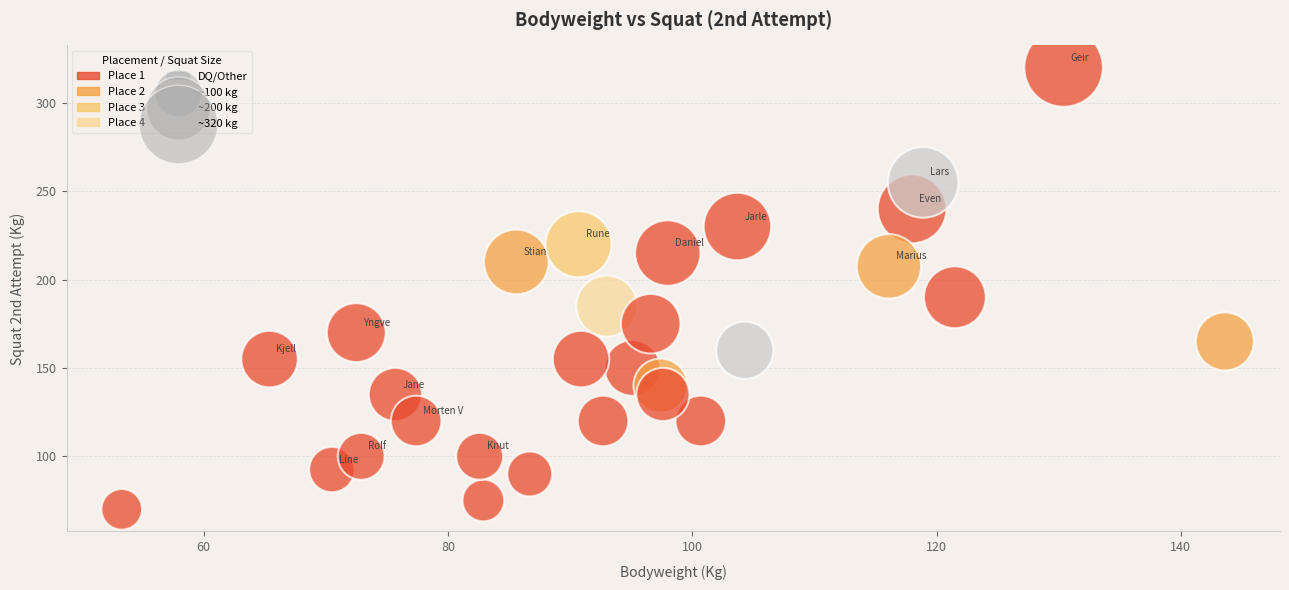

What is the range of X values (max minus min)?

90.3